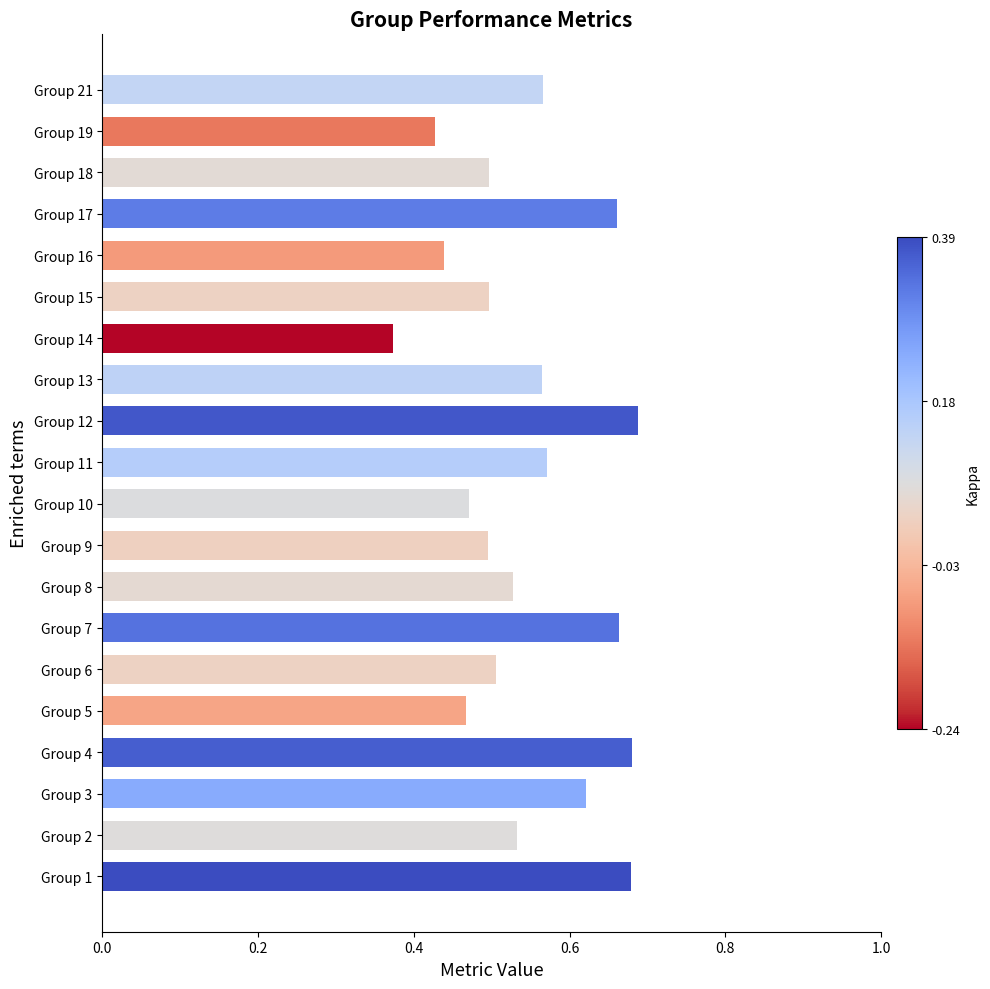

How many bars are there in total?

20